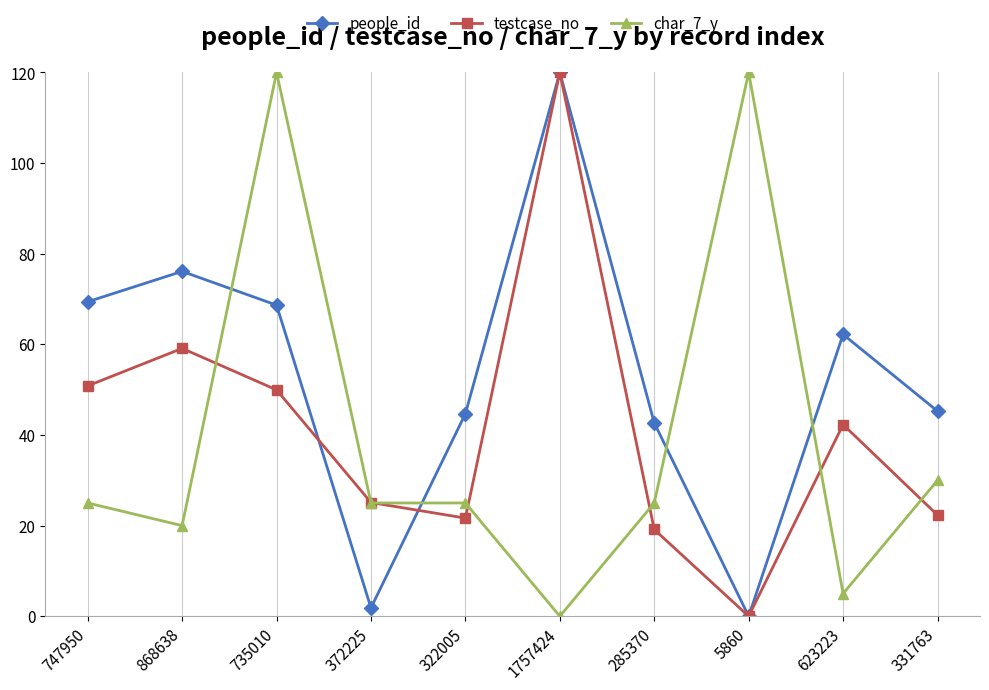

What position from the right is 372225?

7